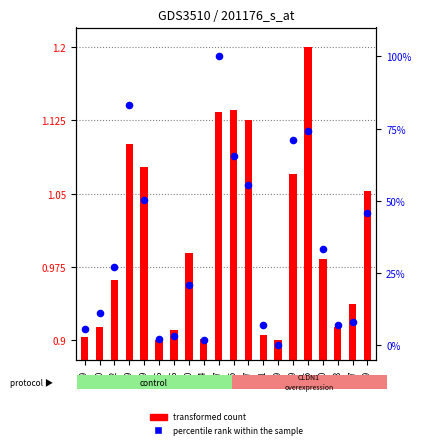

Is the value of transformed count at 49 greater than the value of percentile rank within the sample at 47?

No